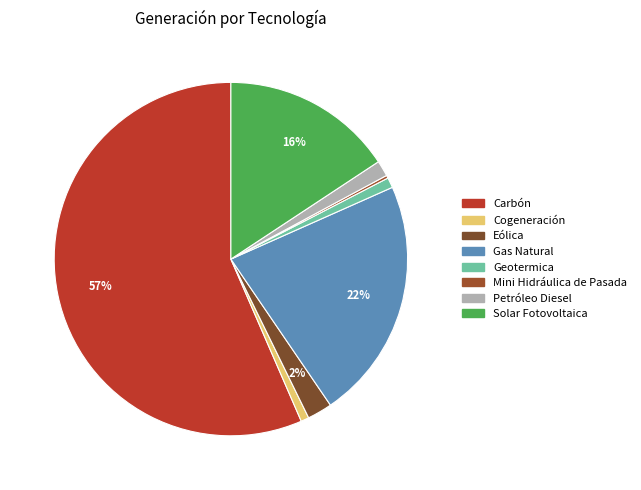

Approximately how many times larger is the value at Geotermica compared to Eólica?

0.4